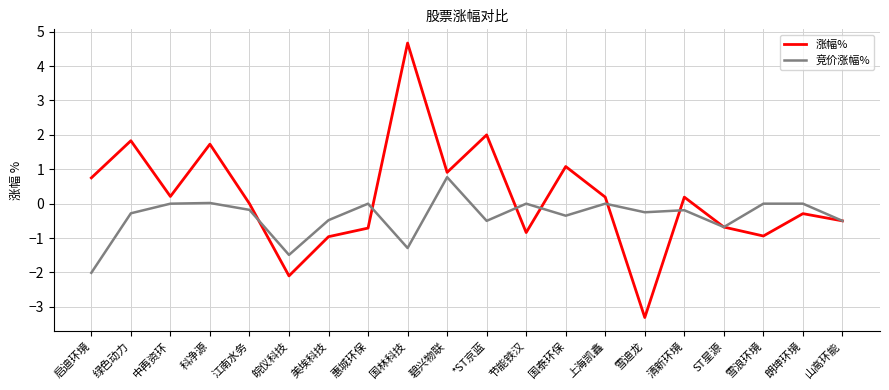

What is the difference between the maximum and second lowest values in the 涨幅% series?

6.8